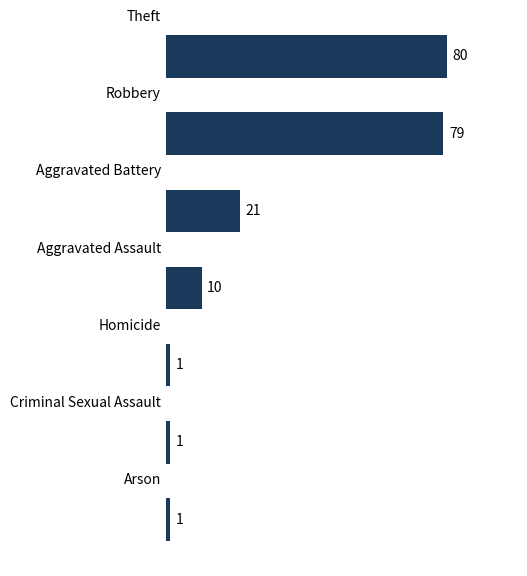

What is the maximum value shown in the chart?

80